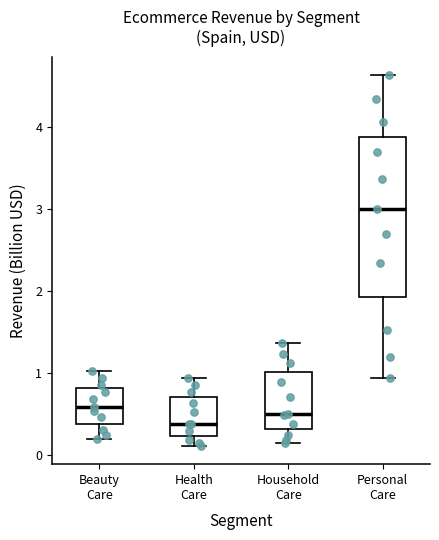

Which box is the tallest, from its lower edge to its upper edge?

Personal Care